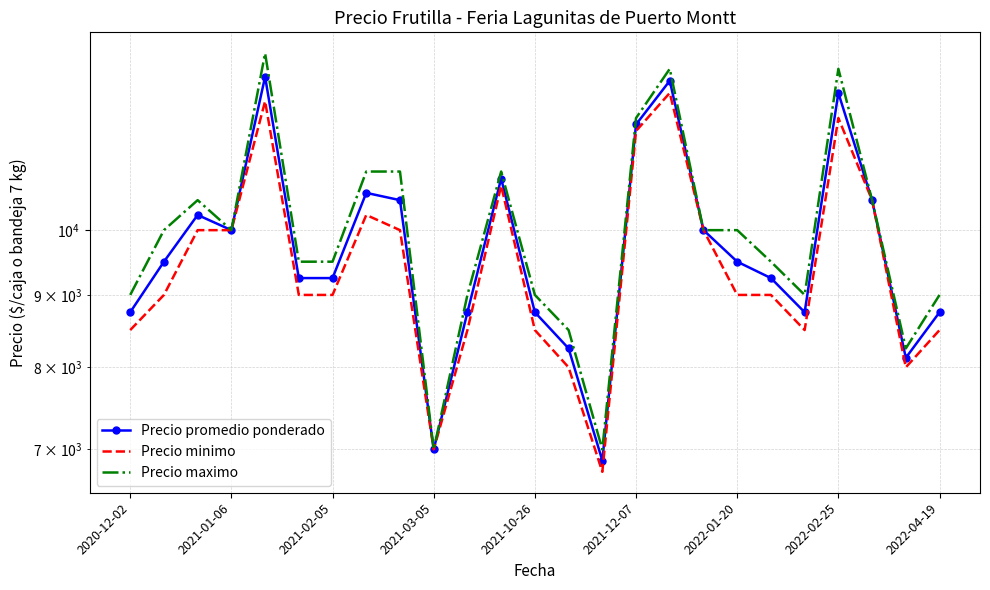

What is the difference between the maximum and second lowest values in the Precio minimo series?

5500.0